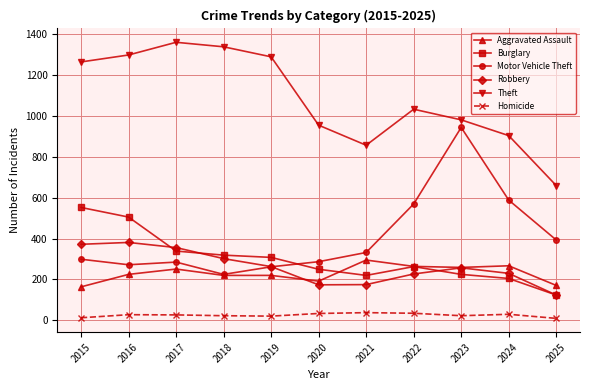

What is the difference between the highest and lowest values at 2021?

818